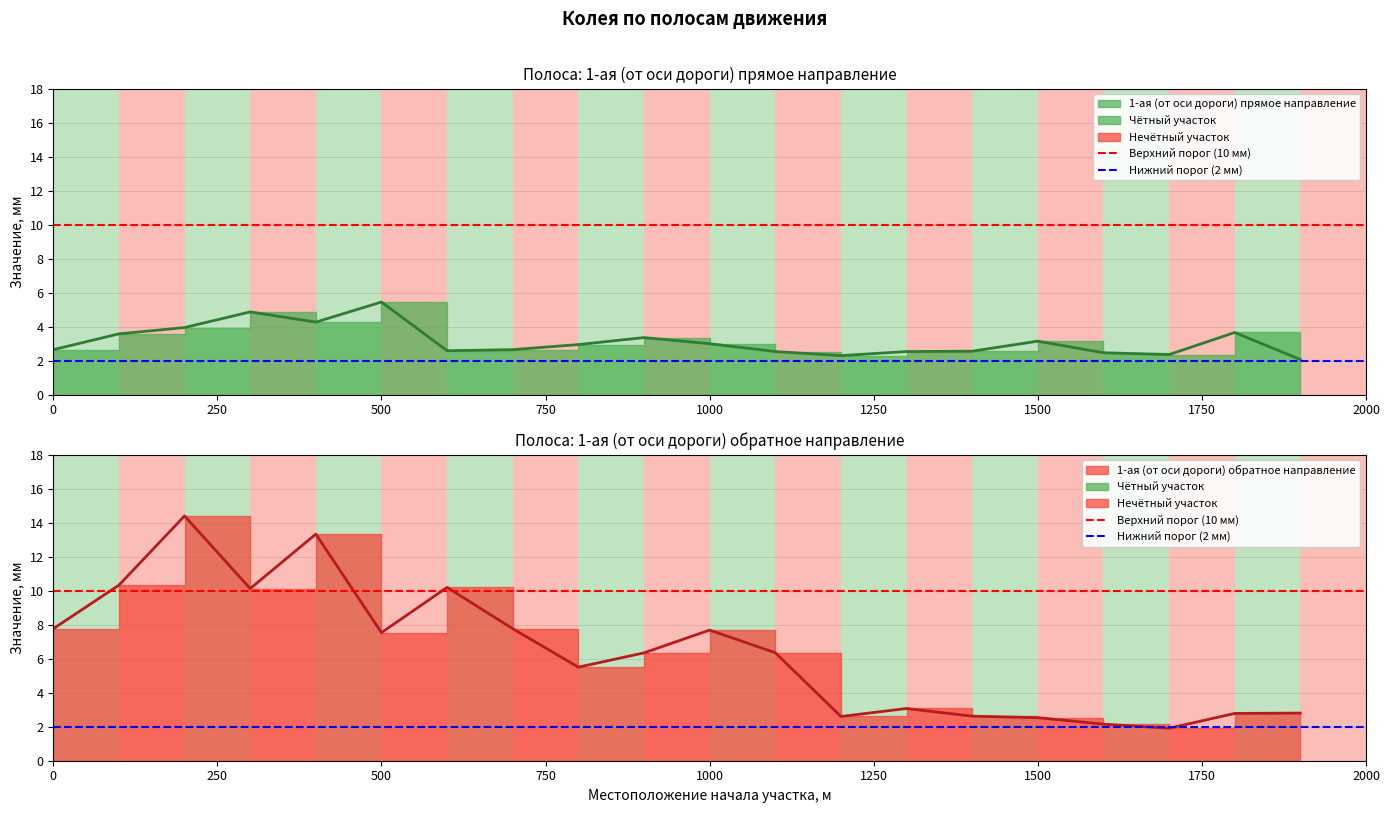

True or false: Нижний порог has a value of 2 at 0.

True